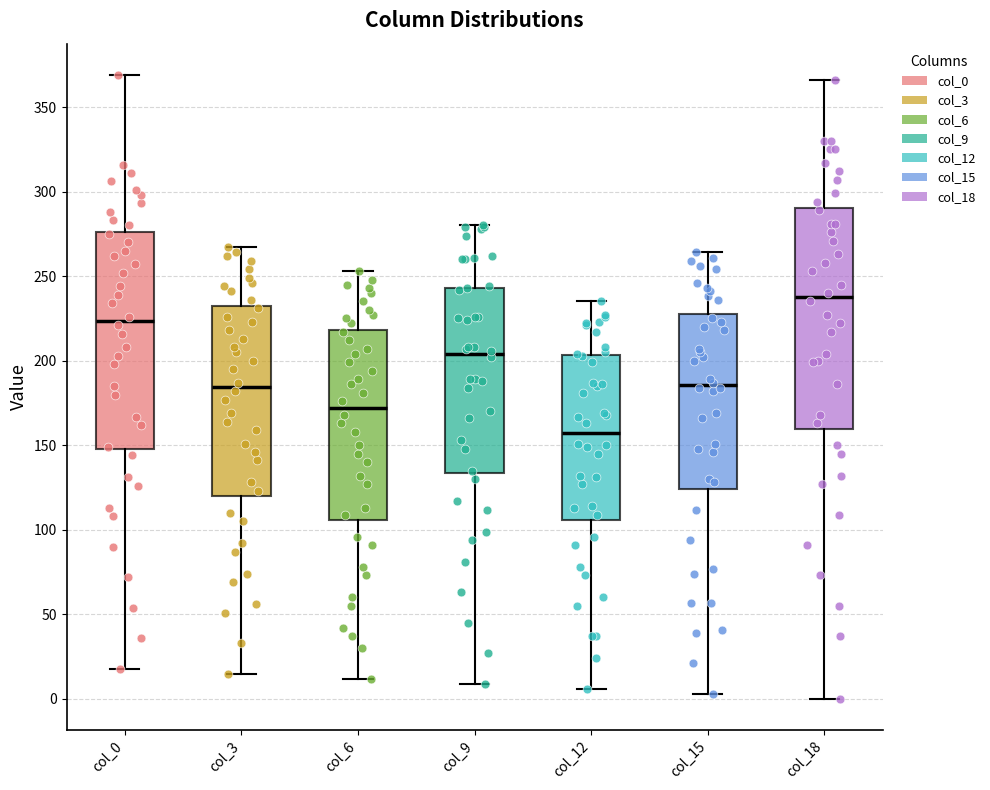

Reading left to right, read every box against the y-axis: the position of its median line, the range the box covers, and the ends of its whiskers. The values are not printed on the chart, so give them approximately, as read against the axis.

col_0: median 225, box 150 to 275, whiskers 20 to 370
col_3: median 185, box 120 to 230, whiskers 15 to 265
col_6: median 170, box 105 to 220, whiskers 10 to 255
col_9: median 205, box 135 to 245, whiskers 10 to 280
col_12: median 155, box 105 to 205, whiskers 5 to 235
col_15: median 185, box 125 to 230, whiskers 5 to 265
col_18: median 240, box 160 to 290, whiskers 0 to 365